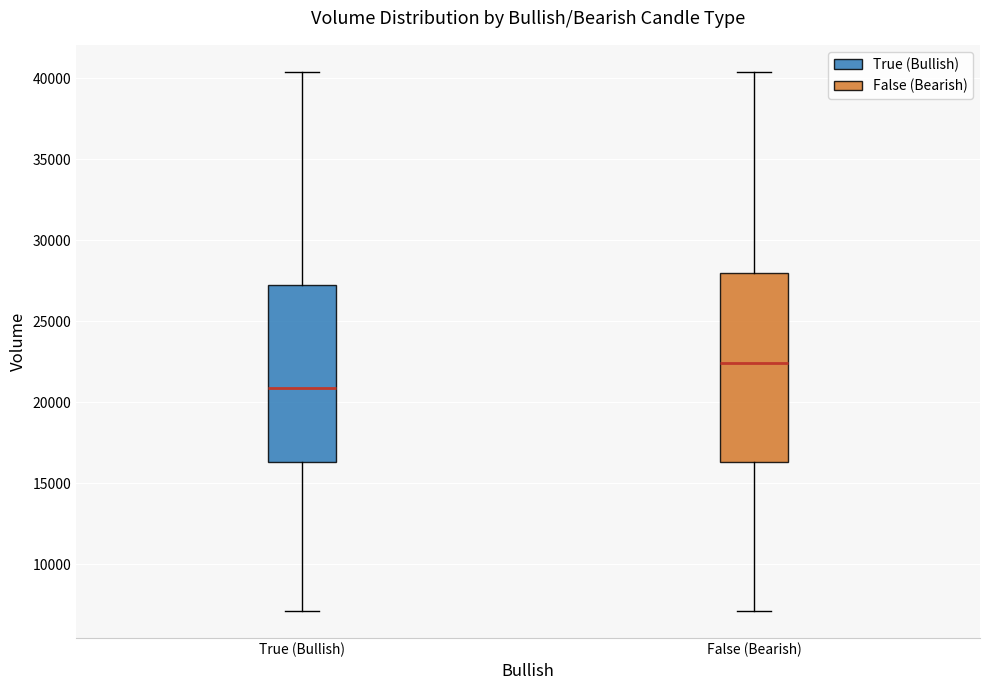

Where does the median line of the box for False (Bearish) sit on the y-axis? The values are not printed on the chart, so give them approximately, as read against the axis.

22500